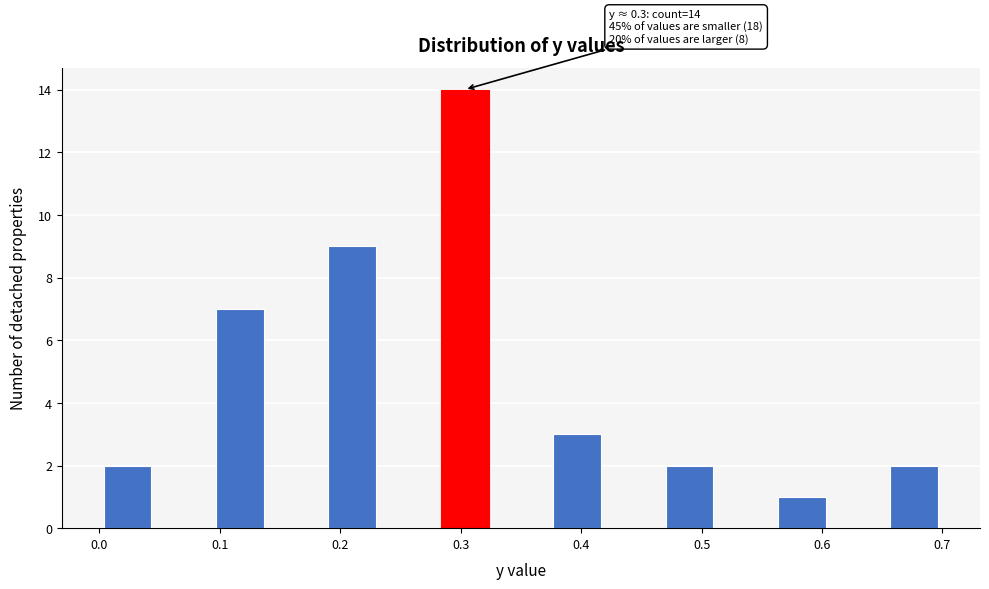

Which range on the x-axis has the tallest bar?

0.28 to 0.33